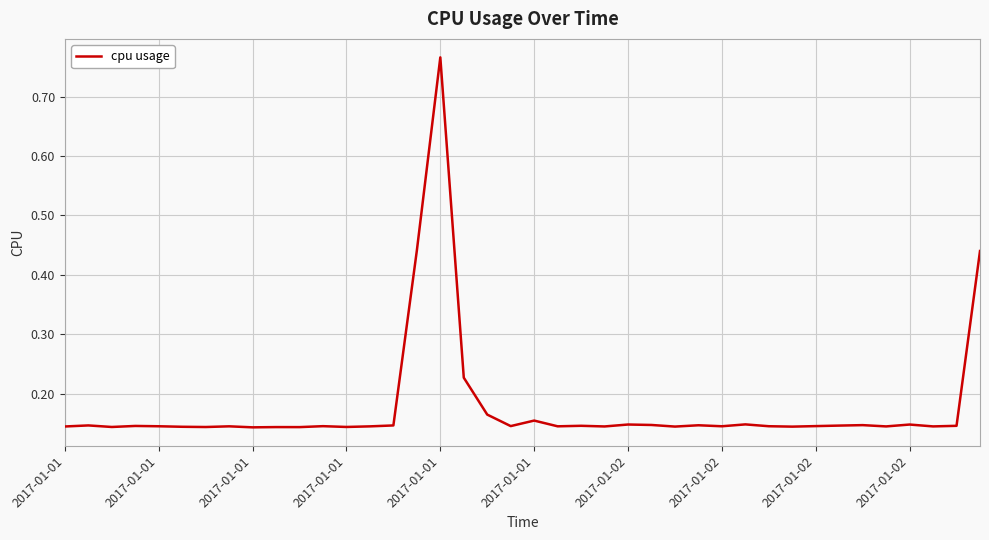

What is the difference between the maximum and minimum values?

0.6